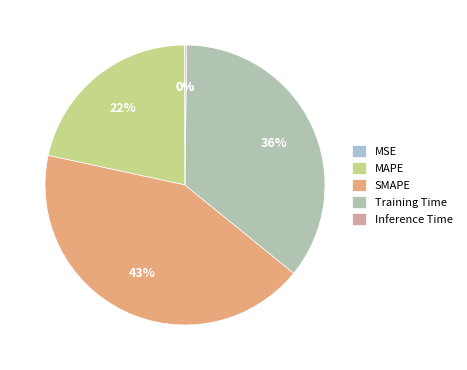

The Training Time slice represents 36% of the pie. True or false?

True